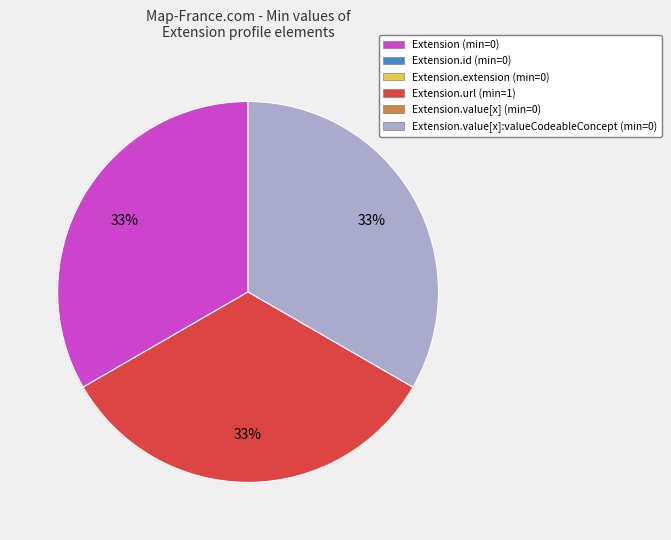

Does any single category account for the majority?

No